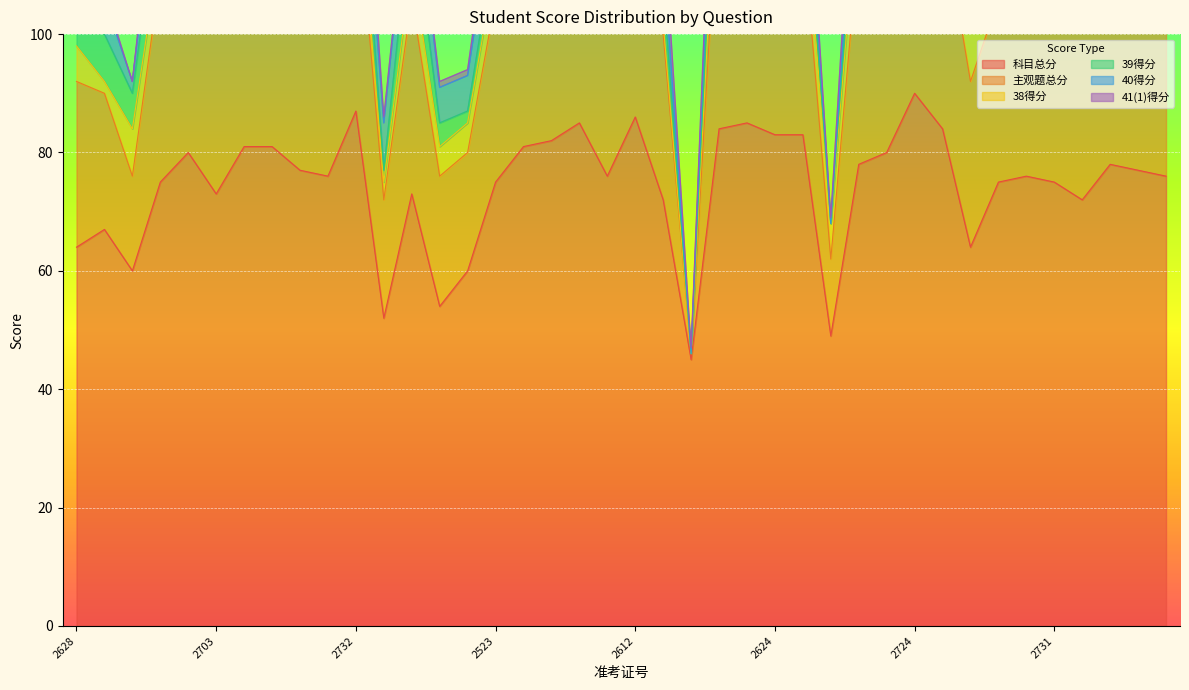

Reading left to right, extract all data points from this chart.

科目总分: 64	67	60	75	80	73	81	81	77	76	87	52	73	54	60	75	81	82	85	76	86	72	45	84	85	83	83	49	78	80	90	84	64	75	76	75	72	78	77	76
主观题总分: 28	23	16	35	36	29	37	37	29	36	39	20	33	22	20	31	37	42	37	28	38	28	1	44	37	35	35	13	38	32	46	36	28	31	36	35	32	34	29	36
38得分: 6	2	8	5	9	6	8	6	6	8	5	3	6	5	5	6	6	8	8	9	6	2	0	9	5	6	8	6	9	8	12	11	9	6	8	9	3	5	5	9
39得分: 6	8	6	10	10	8	8	10	8	8	10	2	10	4	2	4	8	10	10	6	10	6	0	10	10	10	6	0	8	4	10	8	2	6	10	6	8	8	5	8
40得分: 8	6	2	6	6	6	8	8	6	8	6	8	8	6	6	8	4	8	10	6	6	6	0	10	8	8	8	0	6	8	10	6	8	8	6	8	6	8	6	10
41(1)得分: 2	1	0	4	3	1	5	7	3	2	8	1	1	1	1	3	9	8	3	1	8	6	1	5	8	1	3	1	7	6	6	3	1	3	8	4	7	7	5	3